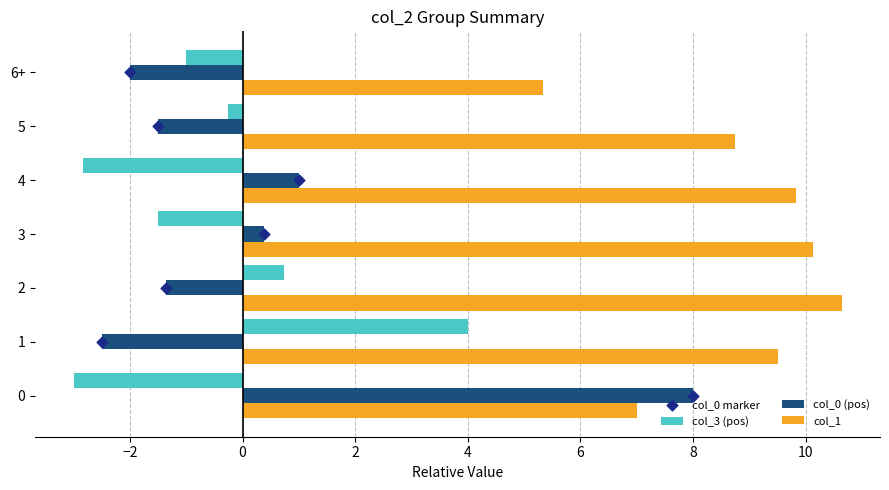

Which series reaches the maximum Y coordinate?

col_1